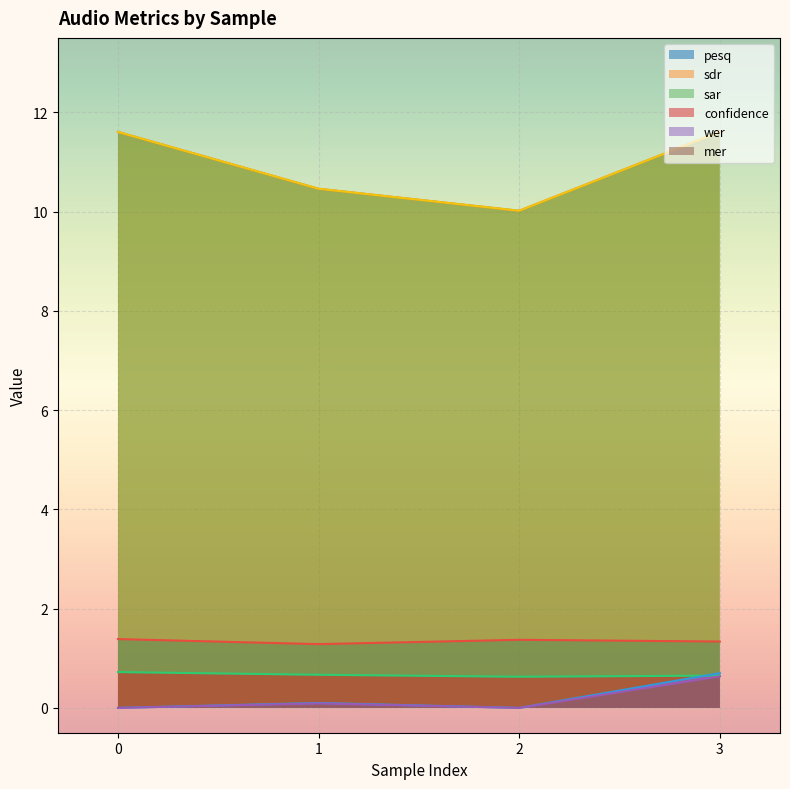

In wer, how many points are lower than both neighbors (excluding endpoints)?

1